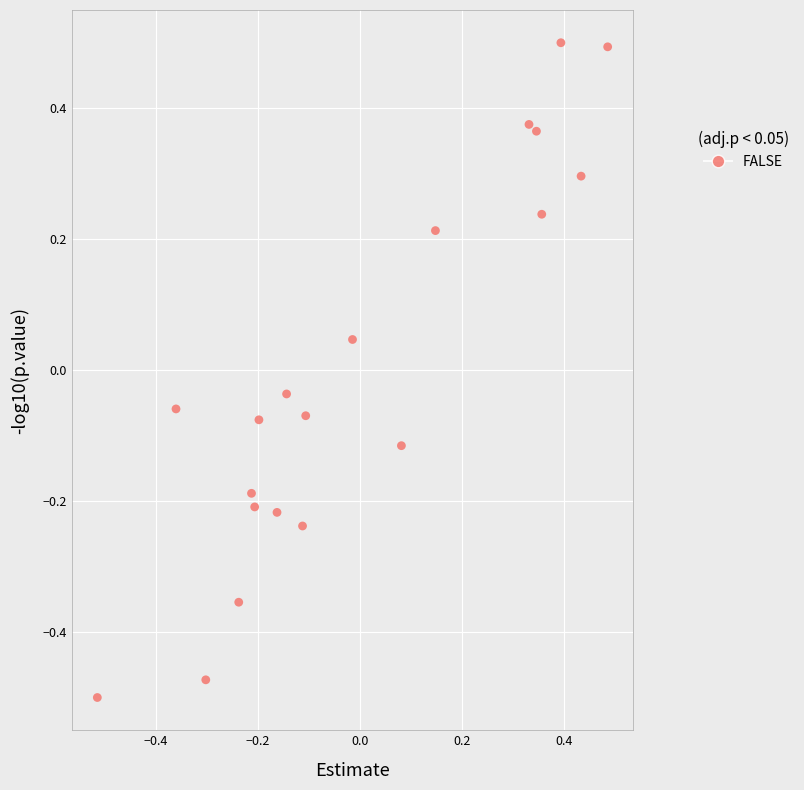

What is the range of X values (max minus min)?

1.0